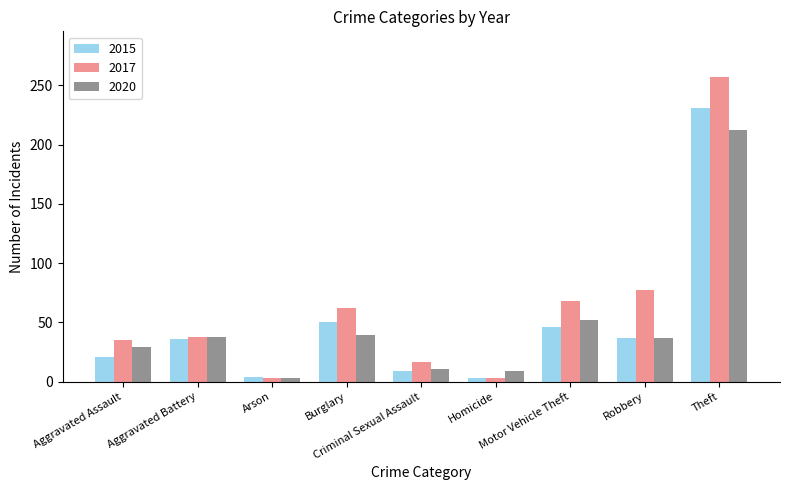

What is the sum of all 2015 values?

437